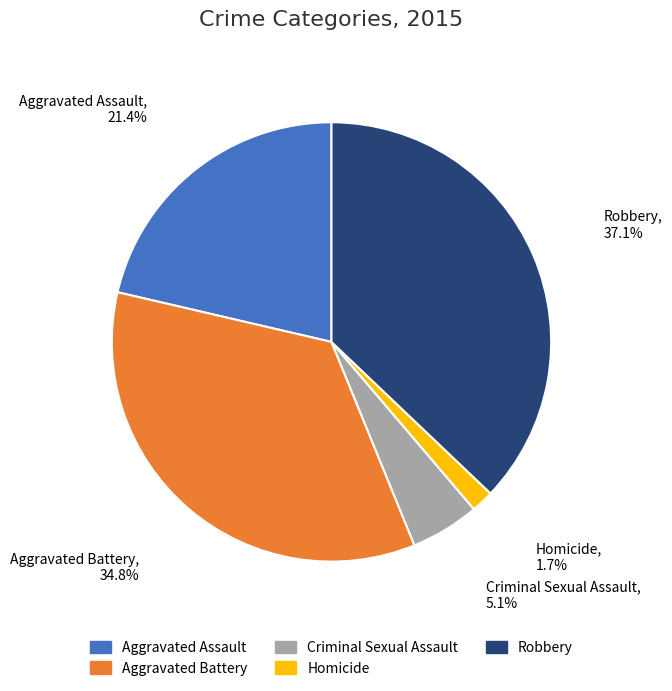

Rank the categories by value from highest to lowest.

Robbery, Aggravated Battery, Aggravated Assault, Criminal Sexual Assault, Homicide